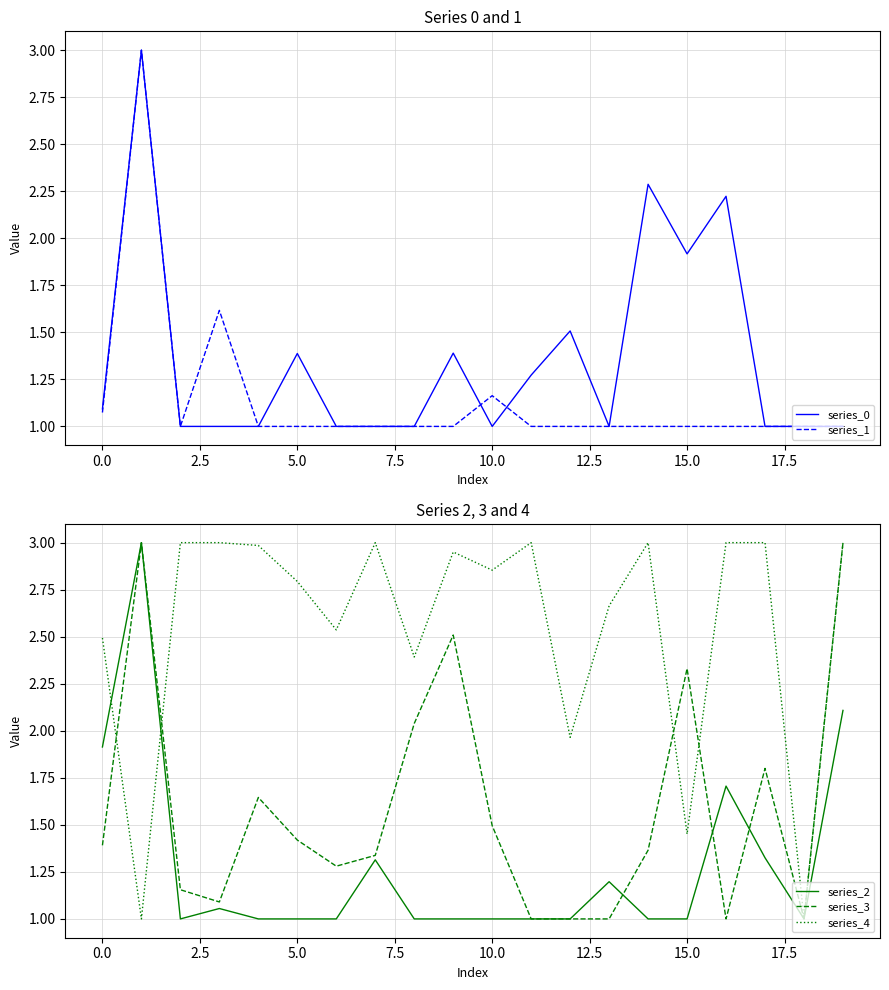

What is the label of the 13th point from the left?

12